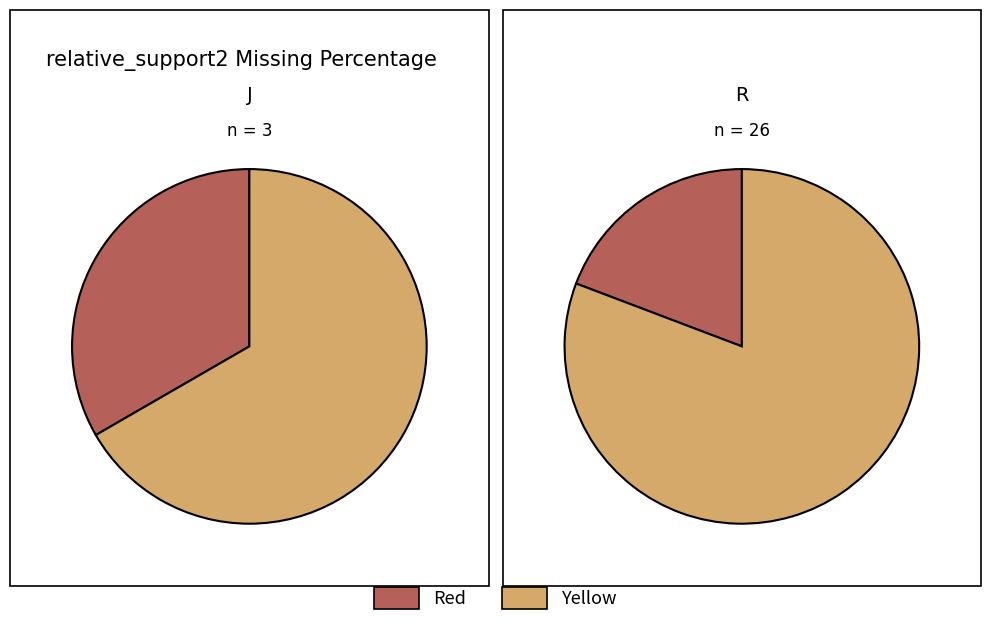

Is 2 the majority of the pie?

No